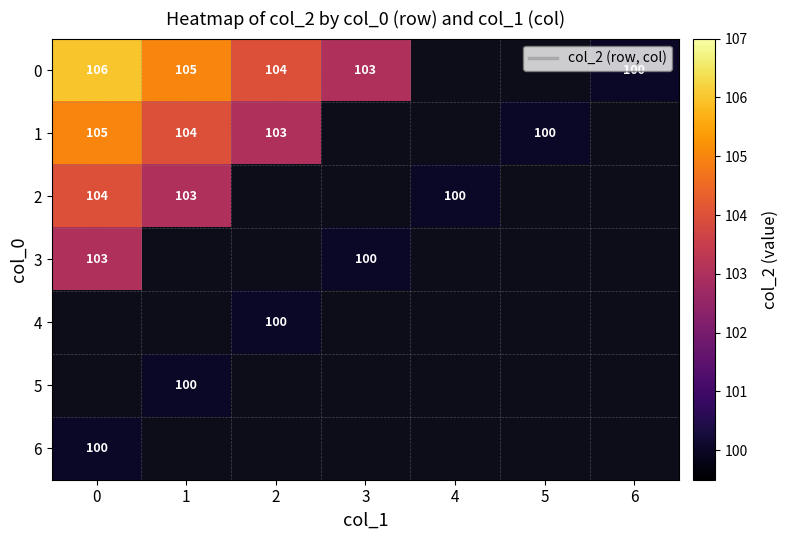

Is it true that 1 equals 100 at 5?

True